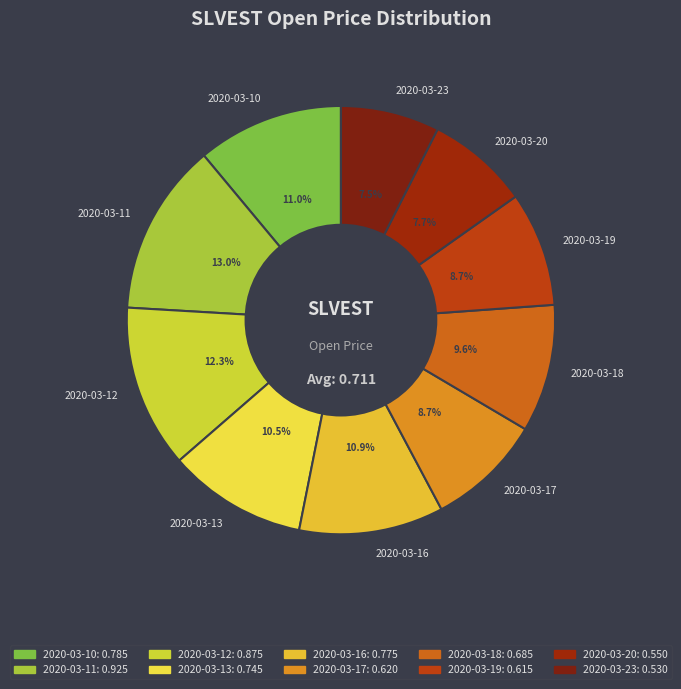

To the nearest percent, what is the difference between the 2020-03-19 and 2020-03-10 slice percentages?

2%